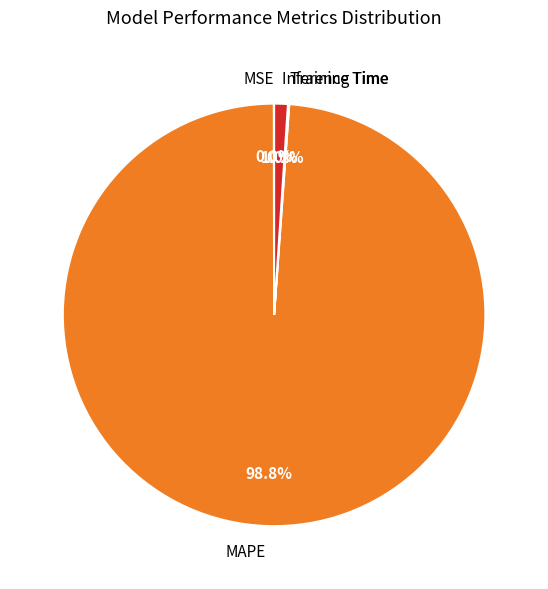

Does MAPE represent more than half of the total?

Yes